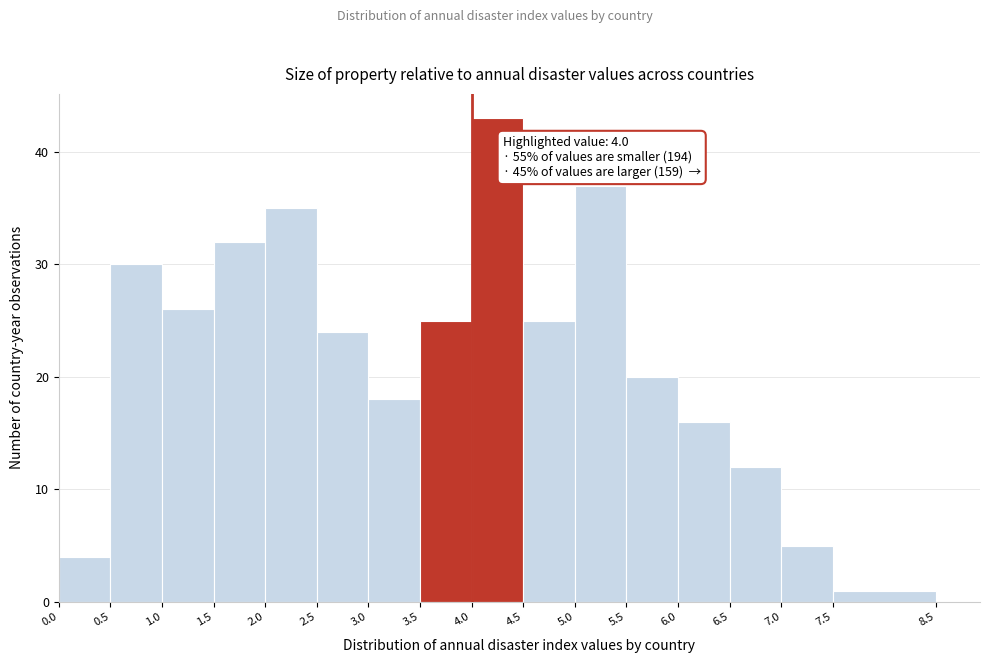

Which range on the x-axis has the tallest bar?

4.0 to 4.5